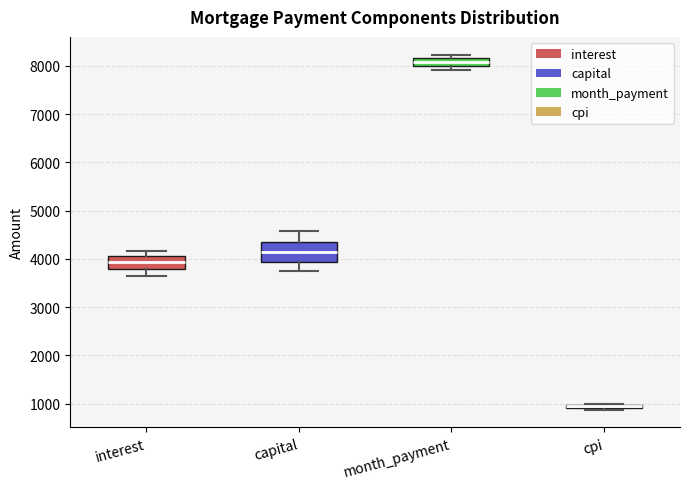

Where is the lower edge of the box for capital on the y-axis? The values are not printed on the chart, so give them approximately, as read against the axis.

3900